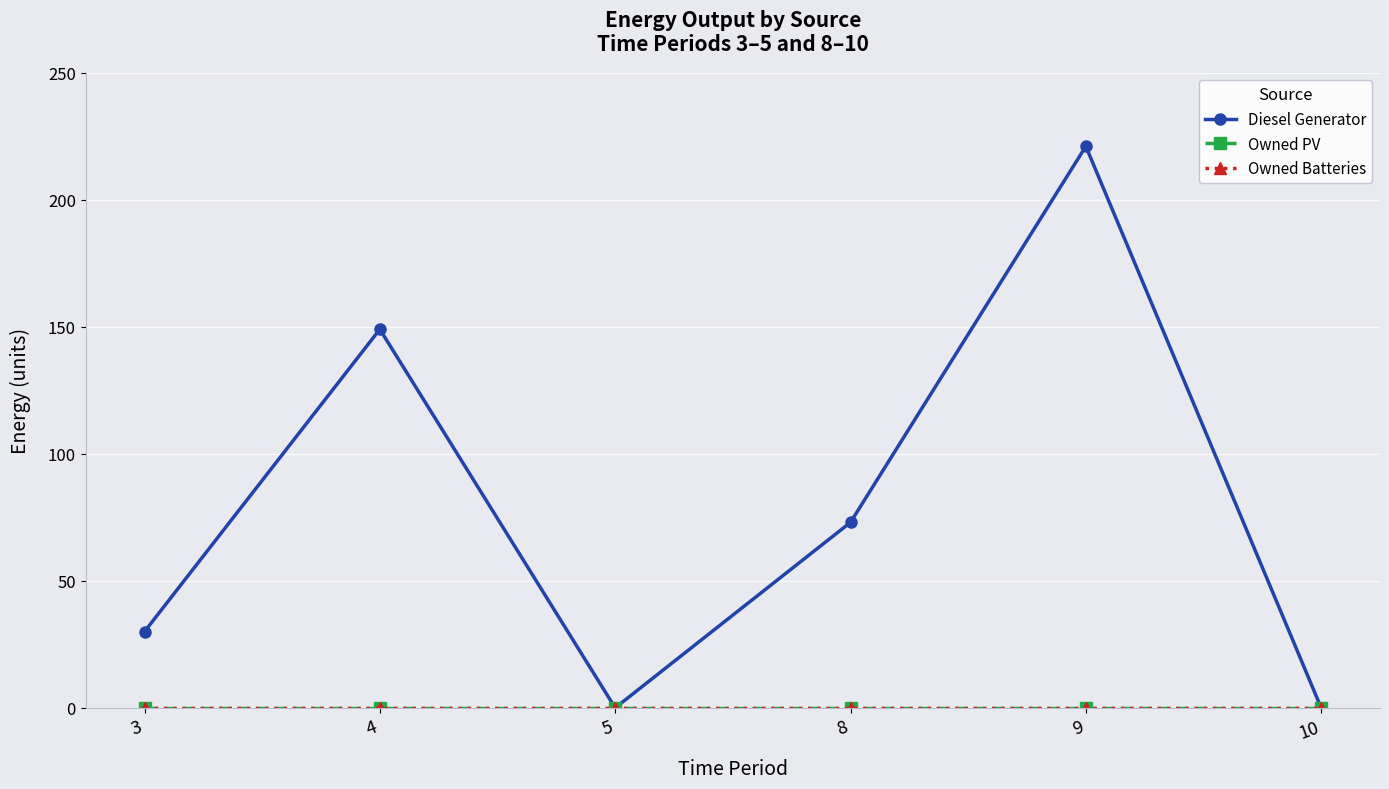

Reading right to left, extract all data points from this chart.

Diesel Generator: 10=0	9=221	8=73	5=0	4=149	3=30
Owned PV: 10=0	9=0	8=0	5=0	4=0	3=0
Owned Batteries: 10=0	9=0	8=0	5=0	4=0	3=0